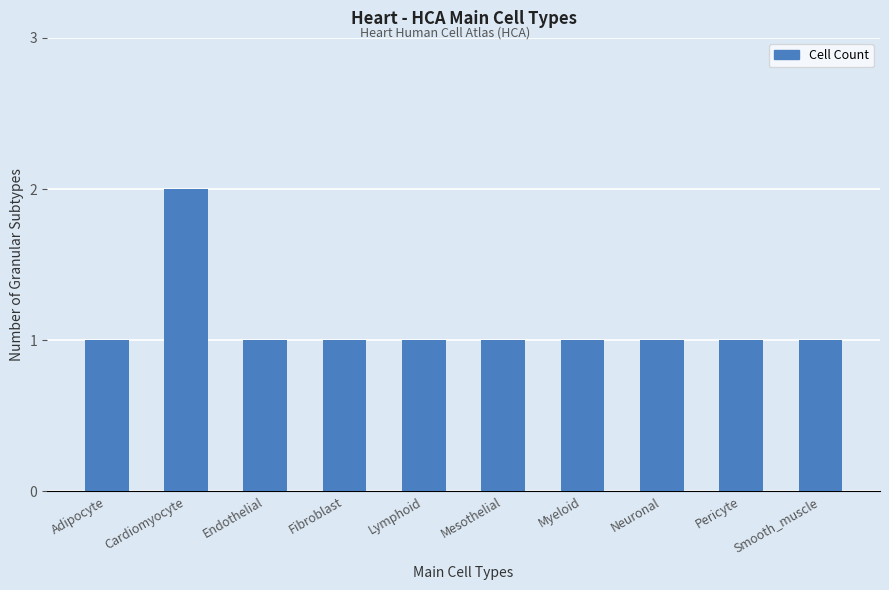

The chart shows a value of 1 at Neuronal. True or false?

True